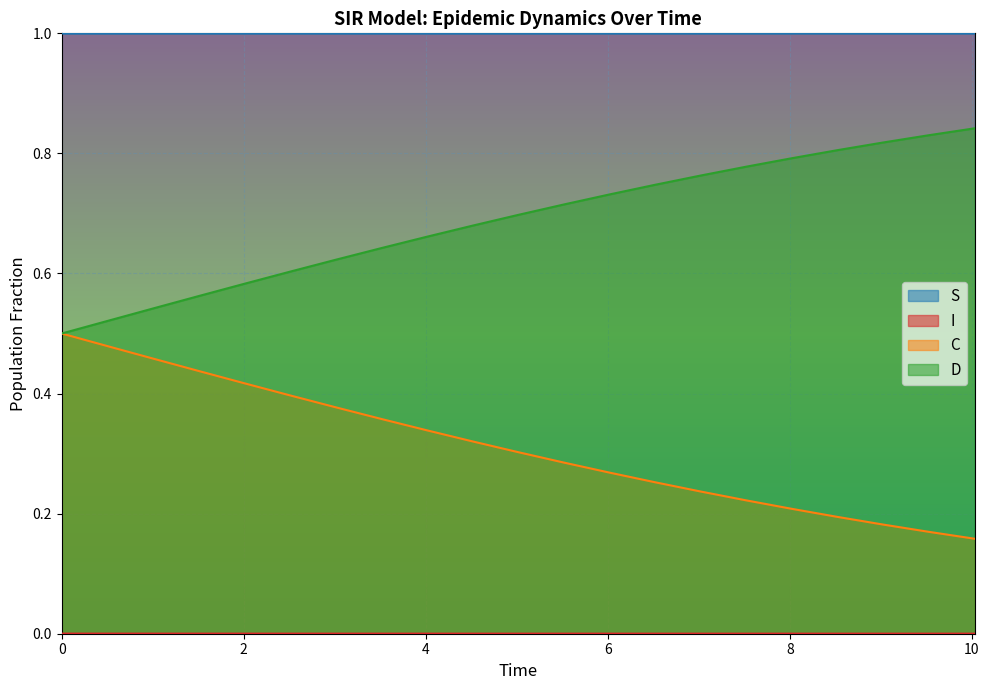

What is the maximum value shown in the chart?

1.0